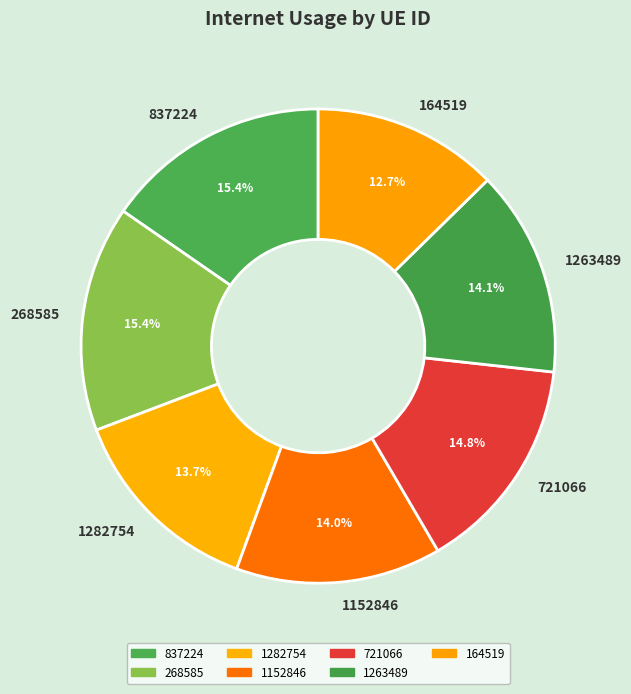

Which category has the smallest portion of the pie?

164519